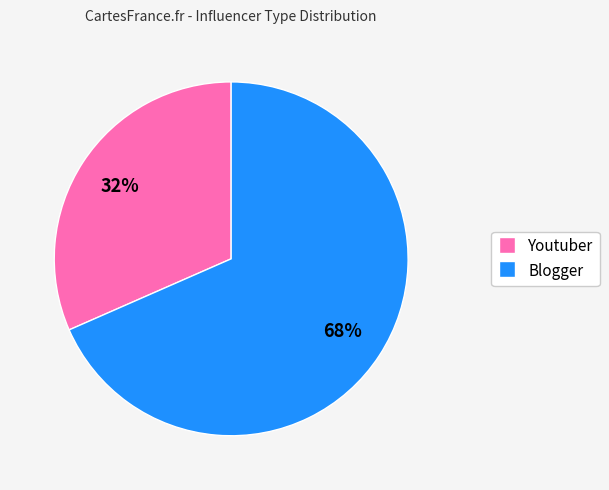

Which has a higher value, Youtuber or Blogger?

Blogger